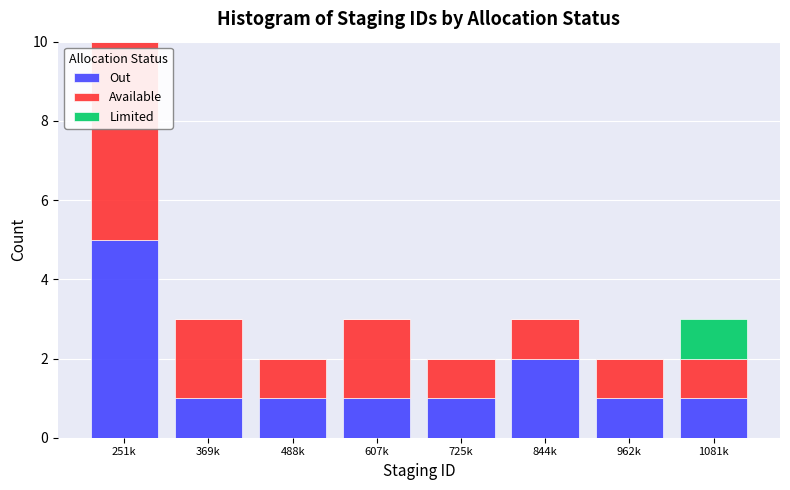

Reading right to left, what are the values for Out?

1081k=1	962k=1	844k=2	725k=1	607k=1	488k=1	369k=1	251k=5